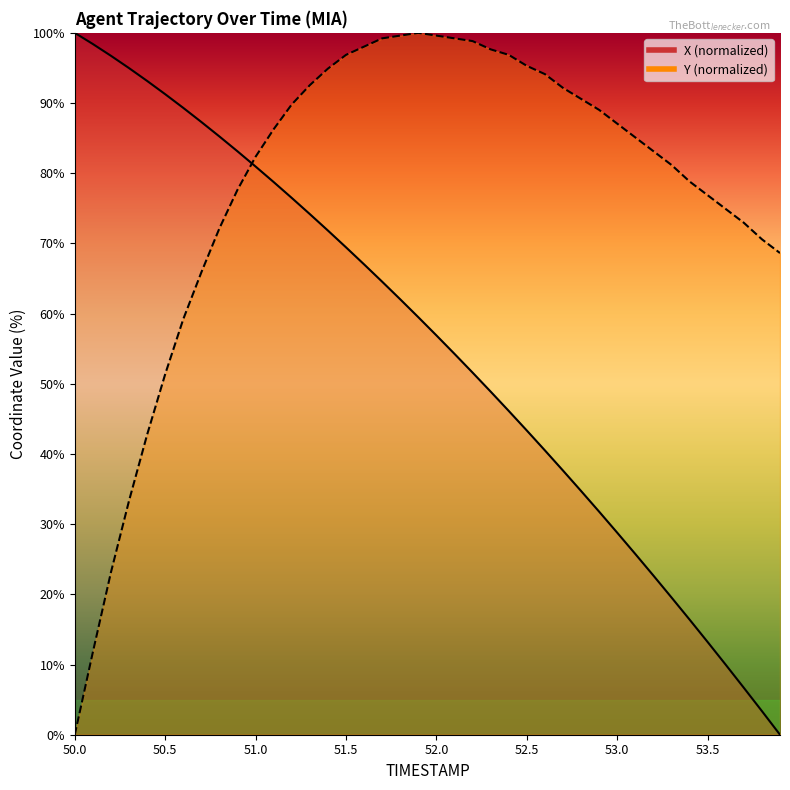

What is the label of the 1st point from the left?

50.0